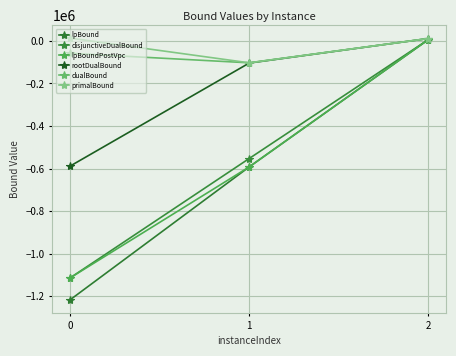

What is the minimum value shown in the chart?

-1216923.3